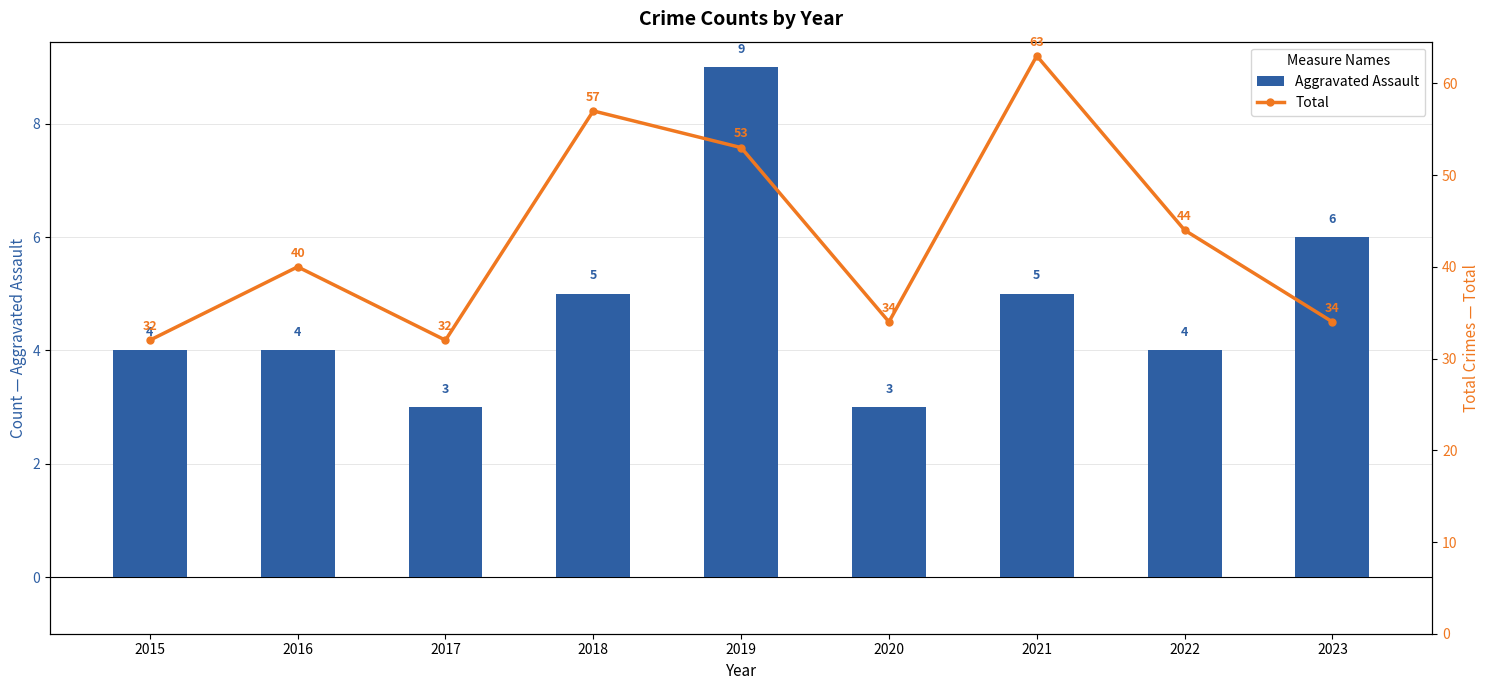

Reading left to right, what are all the values shown in this chart?

Aggravated Assault: 2015=4	2016=4	2017=3	2018=5	2019=9	2020=3	2021=5	2022=4	2023=6
Total: 2015=32	2016=40	2017=32	2018=57	2019=53	2020=34	2021=63	2022=44	2023=34